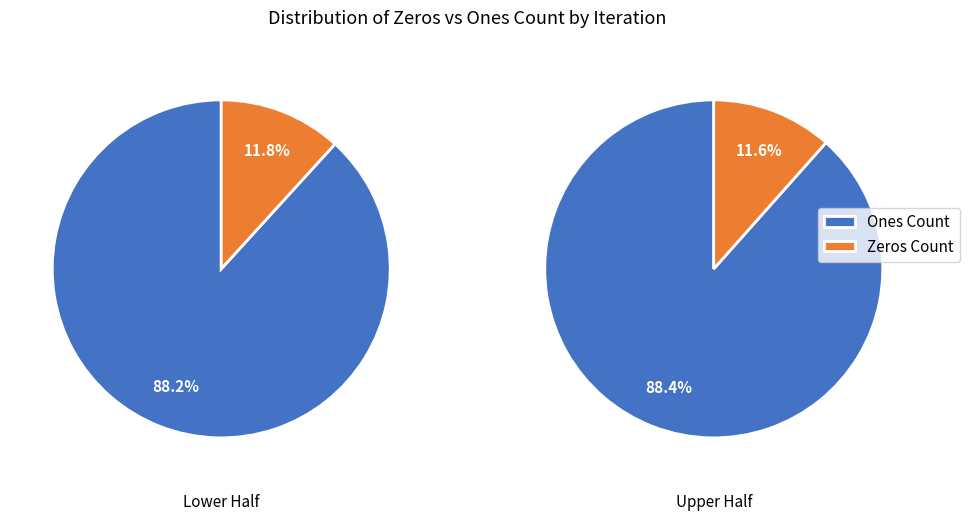

The Iteration 2 slice represents 13% of the pie. True or false?

False